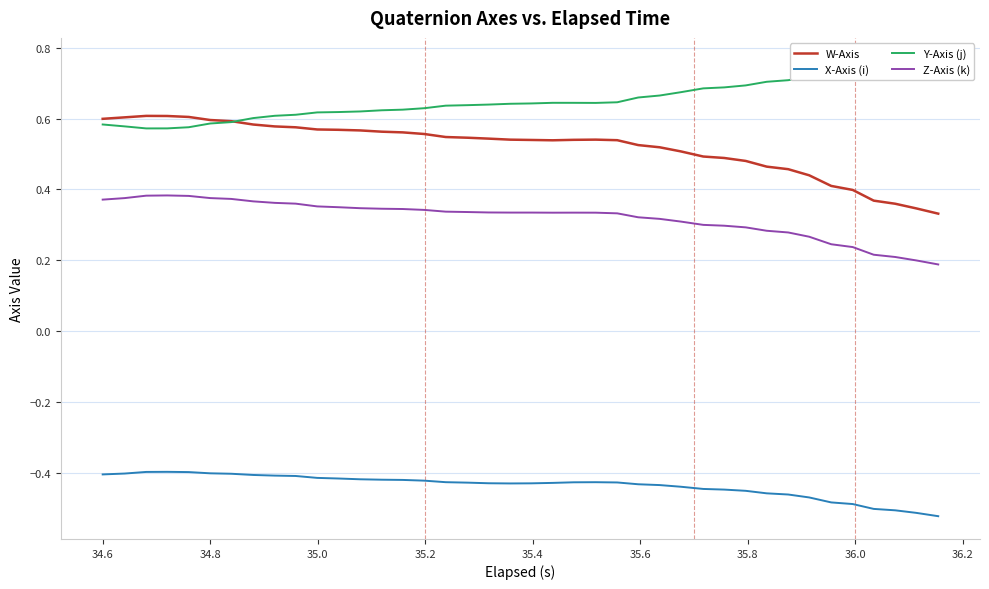

True or false: W-Axis and Z-Axis (k) cross at least once.

False